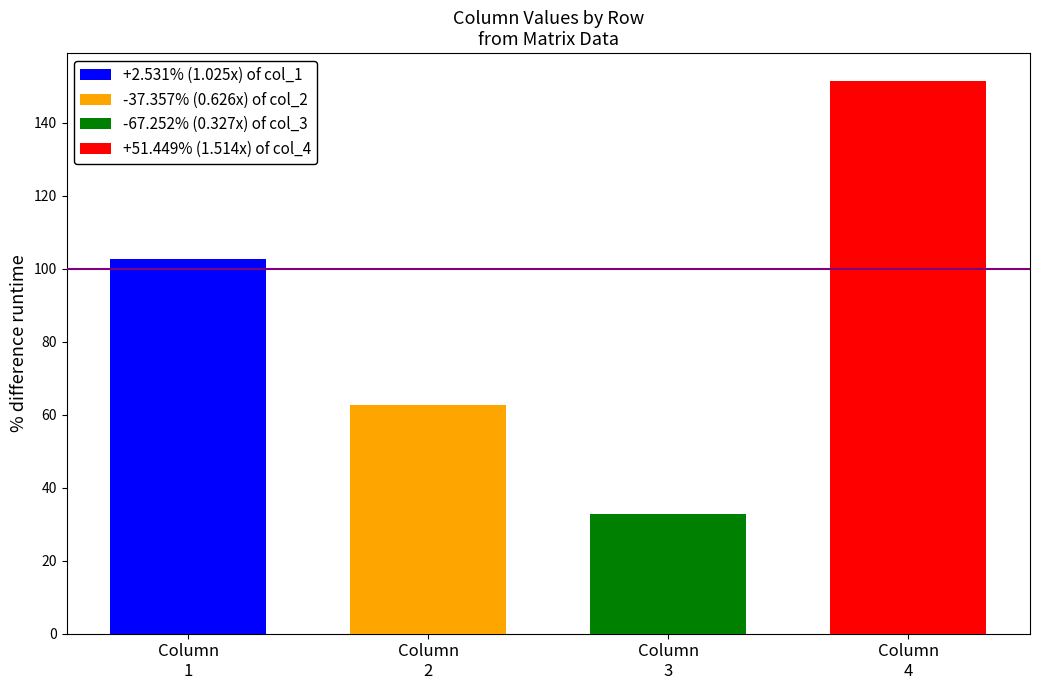

At which label is col_4 closest to 2?

Row 4